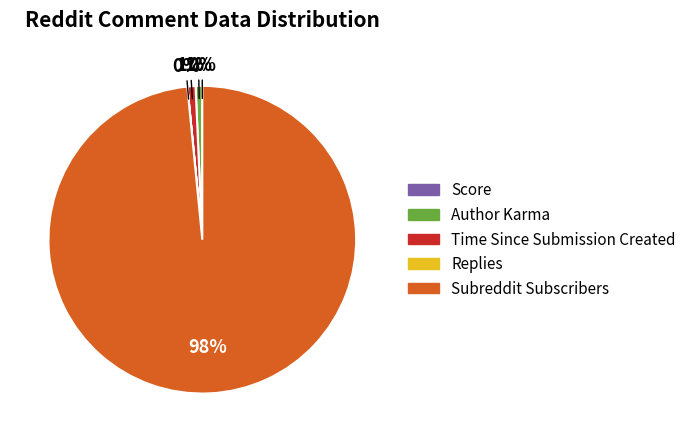

To the nearest percent, what is the difference between the largest and smallest slice percentages?

98%